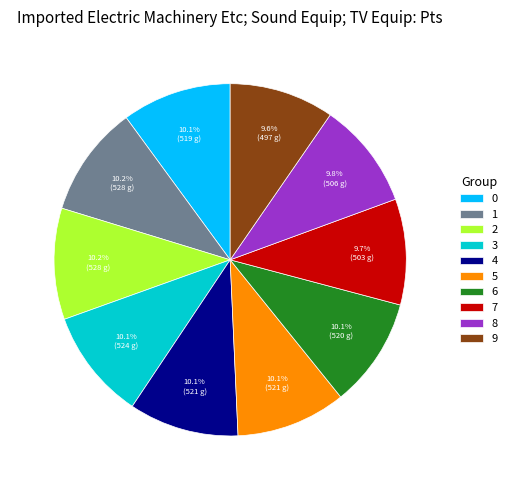

Combined, what portion of the pie is 0 and 9?

19.7%